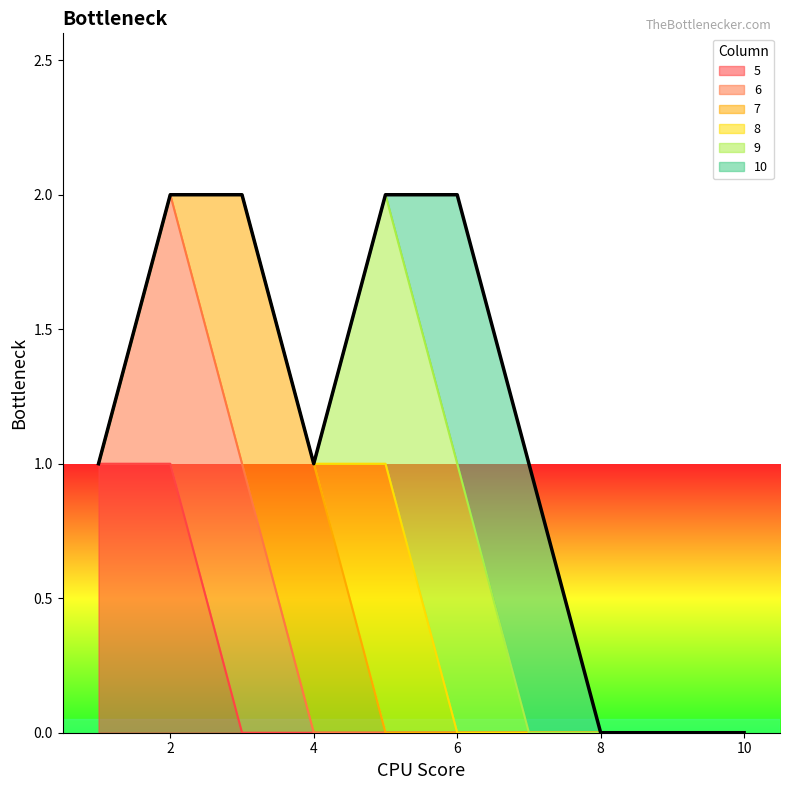

Read the 10 value at 7.

1